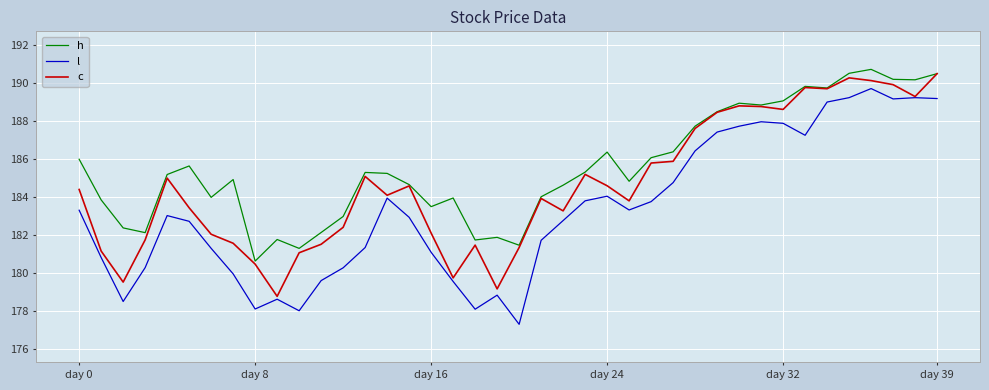

What is the minimum value for c?

178.8